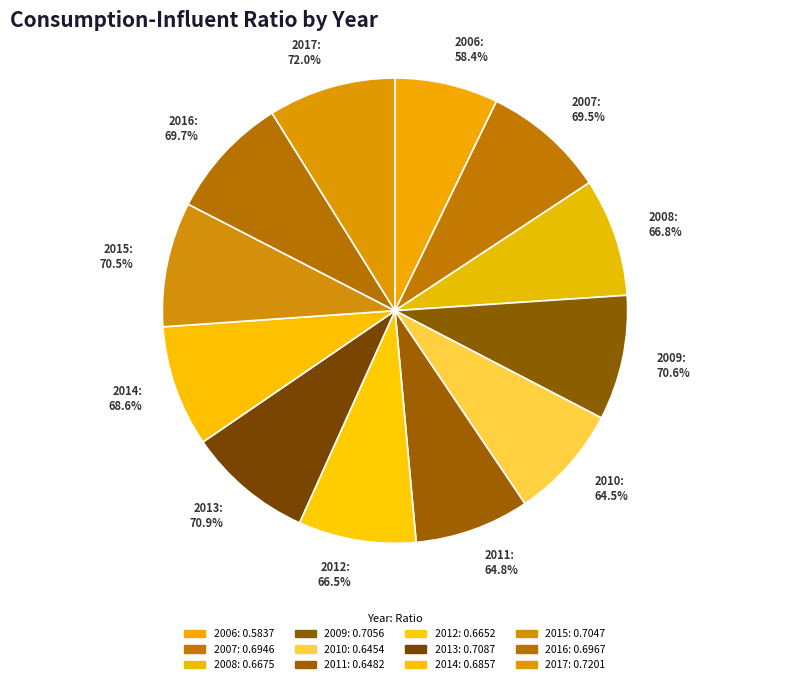

To the nearest percent, what is the combined percentage of 2016 and 2007?

17%